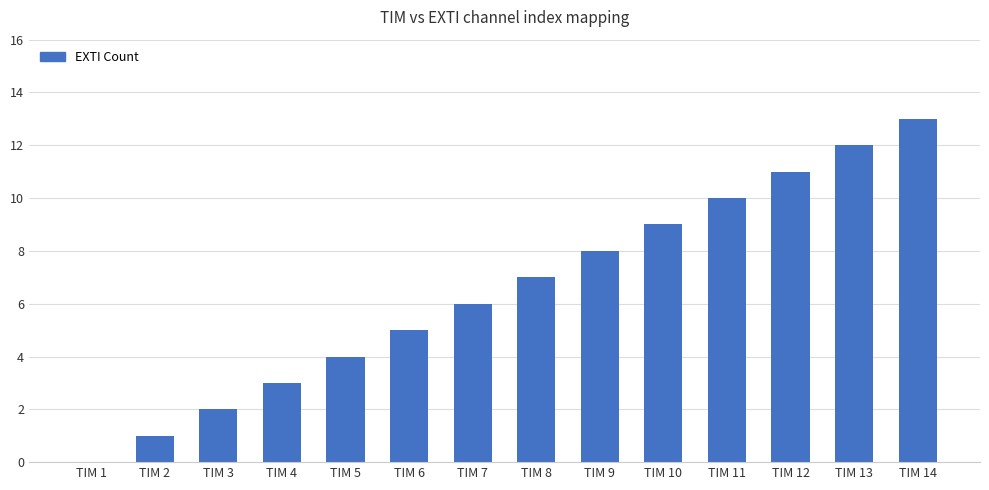

Reading left to right, what are all the values shown in this chart?

TIM 1=0	TIM 2=1	TIM 3=2	TIM 4=3	TIM 5=4	TIM 6=5	TIM 7=6	TIM 8=7	TIM 9=8	TIM 10=9	TIM 11=10	TIM 12=11	TIM 13=12	TIM 14=13